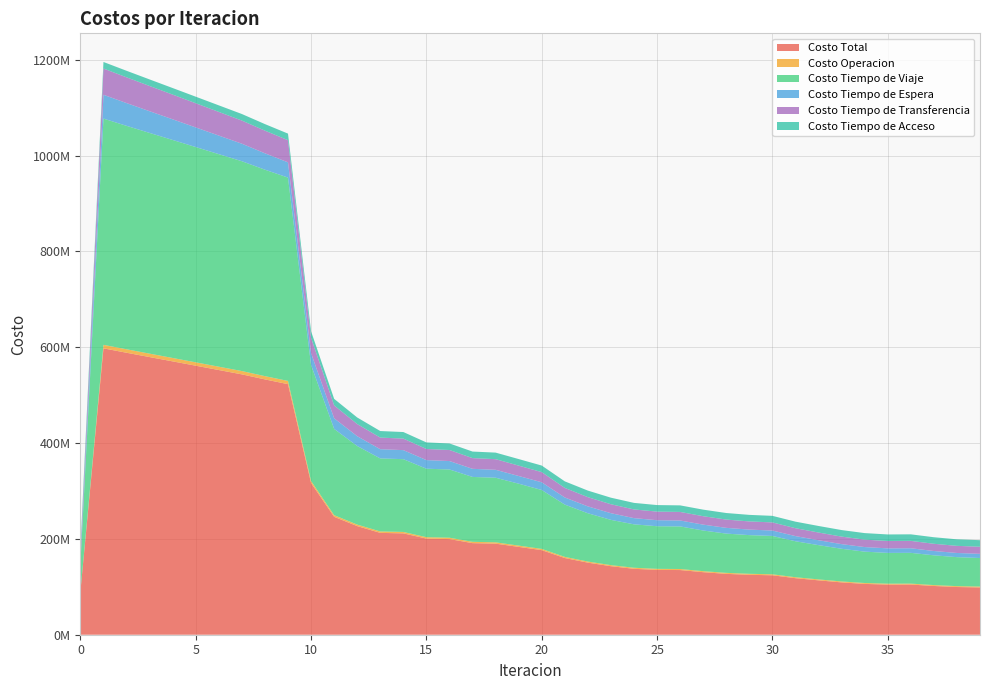

Reading right to left, transcribe all the data shown in this chart.

Costo Total: 98674046.1	99595793.1	101759993.0	104784372.4	104663553.4	106071490.5	109245039.0	113507400.8	118022335.2	124077372.9	125091394.6	127038181.6	130550479.5	135013052.9	135331685.4	137604699.7	143032581.4	150431753.8	160077664.2	176572860.8	183350226.4	190087350.6	191179057.0	199641988.1	200712212.2	211566209.7	212600251.3	226758274.4	246195426.9	316691094.8	523036894.8	532978242.6	543502014.2	552539485.3	561581967.7	570608941.6	579594858.2	588636570.0	597819597.7	90014519.8
Costo Operacion: 1843539.8	1855287.5	1870771.0	1889047.8	1890316.6	1905446.4	1939568.3	1974532.2	2014426.8	2073897.9	2082091.2	2092358.5	2128912.1	2182043.0	2181731.2	2198744.2	2240391.9	2323666.7	2433521.9	2614301.5	2703780.2	2778221.0	2782648.7	2875535.7	2879250.5	2998143.6	3000691.7	3152848.7	3366676.8	4222972.0	6763642.2	6843794.4	6923451.7	6990449.8	7057487.5	7124410.8	7191051.7	7257205.7	7322597.1	0.0
Costo Tiempo de Viaje: 59602292.3	60496132.8	62124937.6	64247463.4	64240947.5	65455174.5	68233507.7	71524566.0	75078592.8	80026954.2	80759397.1	81956020.1	84871922.9	88864136.3	88975420.5	90613248.9	94480866.8	100816137.6	109139527.0	122939865.2	129247311.1	134875665.6	135418463.0	142439403.7	142955591.0	151926651.3	152406311.3	164035262.2	180120319.3	242050242.2	424465397.2	430953118.1	438021943.5	443710260.3	449402855.1	455082053.7	460725425.9	466433660.3	472297520.6	57821918.9
Costo Tiempo de Espera: 8727748.8	8698221.6	9009795.8	9571881.0	9485594.5	9558867.6	9696780.6	10249840.6	10776980.8	11323775.8	11499256.3	11998471.9	12285608.1	12415262.6	12566129.8	12959196.7	13928283.6	14352280.8	14849342.8	16081386.3	16051143.4	16548228.9	16929066.7	17592072.0	17981037.3	18858191.9	19254730.8	20502046.0	22112454.7	24856452.9	31831769.9	34205779.0	36561643.5	38749577.2	40937235.1	43125855.3	45316792.3	47511713.5	49712905.8	4971290.6
Costo Tiempo de Transferencia: 14819663.6	14865349.5	15073686.8	15395178.6	15365893.2	15471200.3	15694380.8	16077660.4	16471533.1	16971943.3	17069848.3	17310529.4	17583234.8	17870809.4	17927602.1	18152708.2	18702237.4	19258867.0	19974470.9	21256506.1	21667190.2	22204433.5	22368076.9	23054175.0	23215531.7	24102421.2	24257715.9	25387316.0	26915174.5	31880625.9	46295283.9	47294749.5	48314173.9	49408396.3	50503588.3	51595820.1	52680786.6	53753188.9	54805772.6	13540508.6
Costo Tiempo de Acceso: 13680801.7	13680801.7	13680801.7	13680801.7	13680801.7	13680801.7	13680801.7	13680801.7	13680801.7	13680801.7	13680801.7	13680801.7	13680801.7	13680801.7	13680801.7	13680801.7	13680801.7	13680801.7	13680801.7	13680801.7	13680801.7	13680801.7	13680801.7	13680801.7	13680801.7	13680801.7	13680801.7	13680801.7	13680801.7	13680801.7	13680801.7	13680801.7	13680801.7	13680801.7	13680801.7	13680801.7	13680801.7	13680801.7	13680801.7	13680801.7